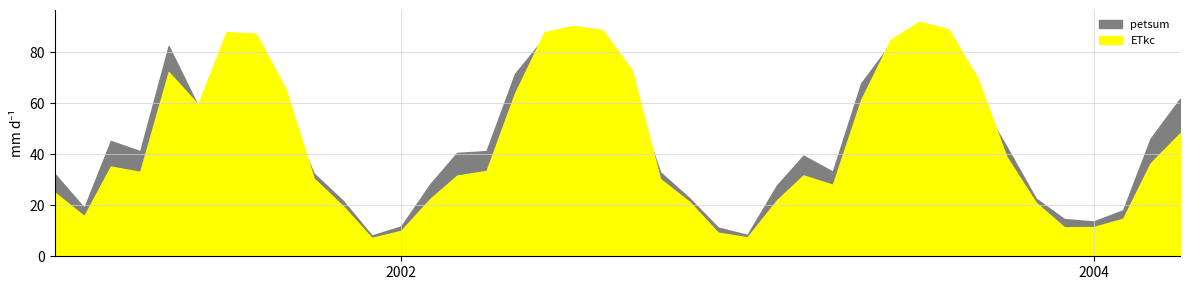

Which series changed the most between 10 and 37?

ETkc